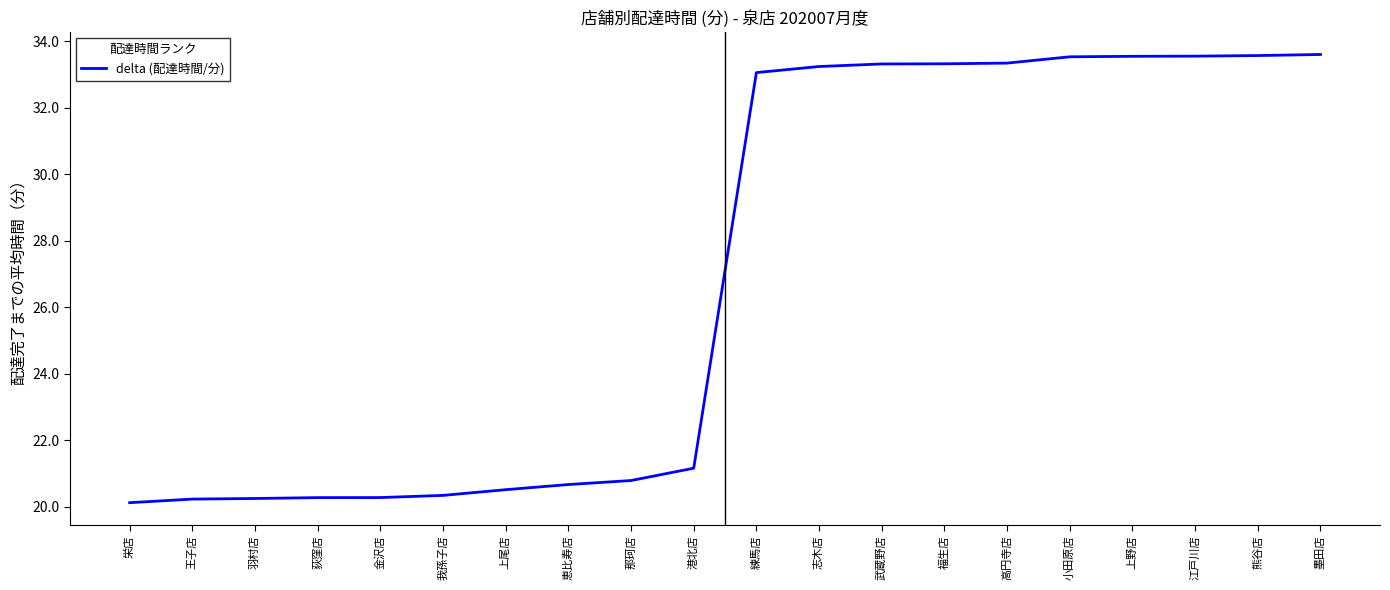

Does the chart have visible grid lines?

No